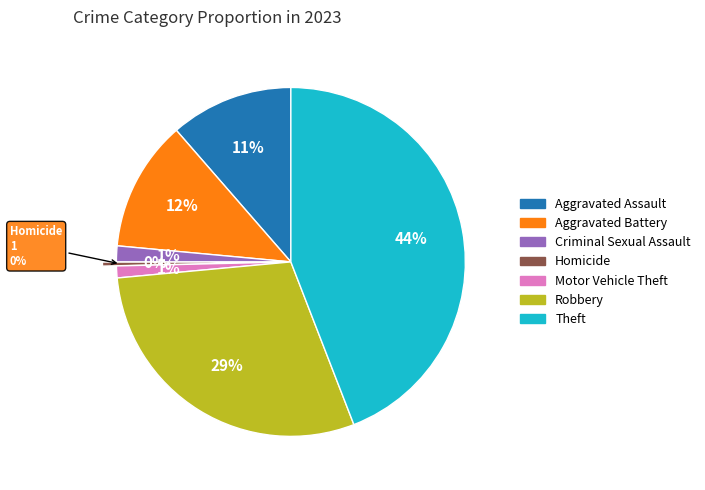

The Robbery slice represents 38% of the pie. True or false?

False